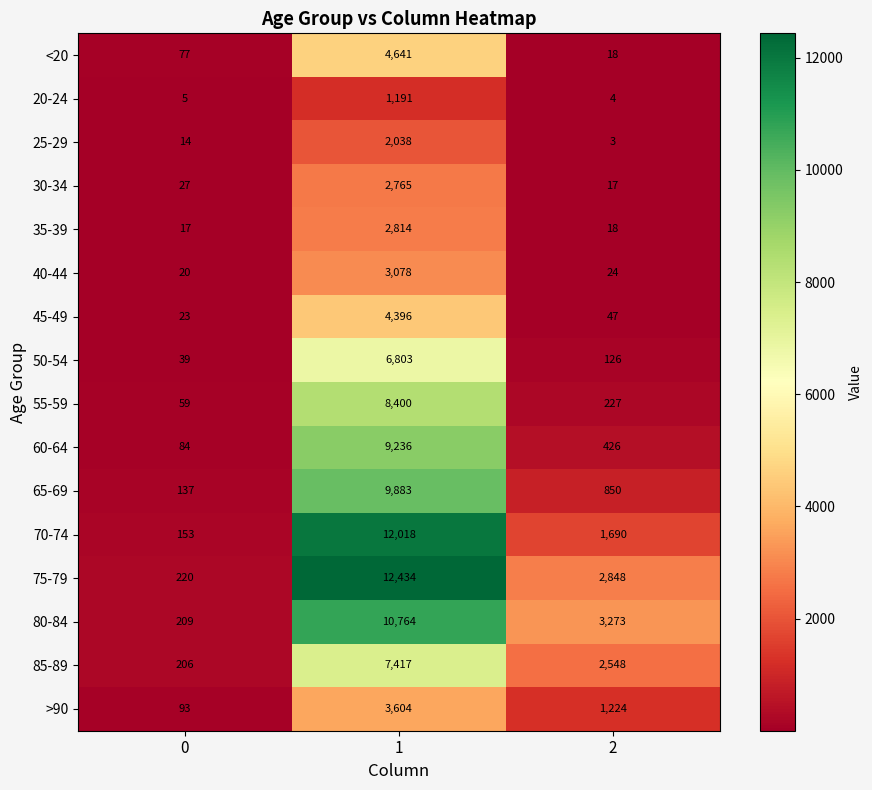

True or false: 75-79 has a value of 220 at 0.

True